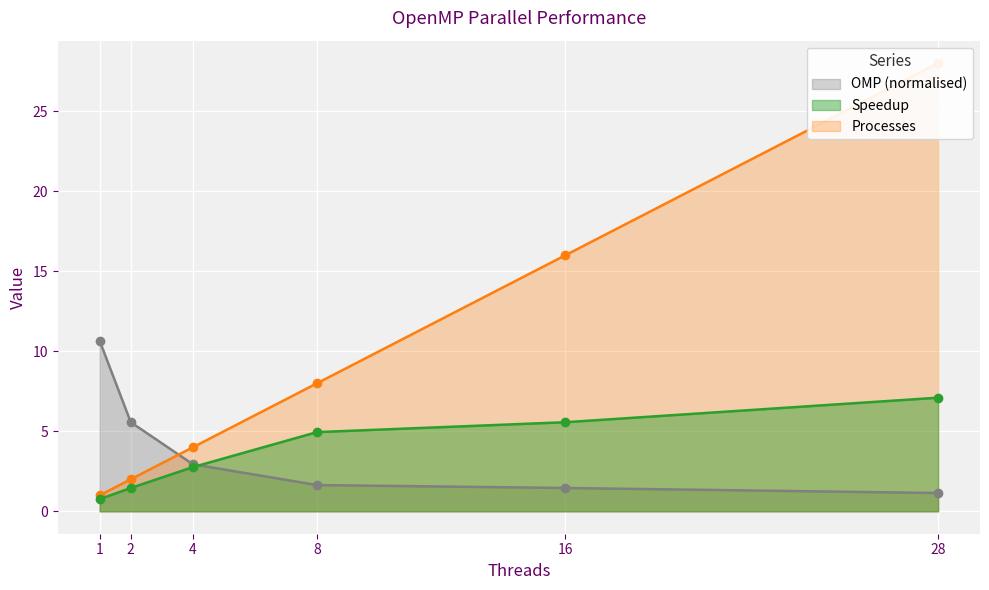

Between 8 and 4, which is larger?

4